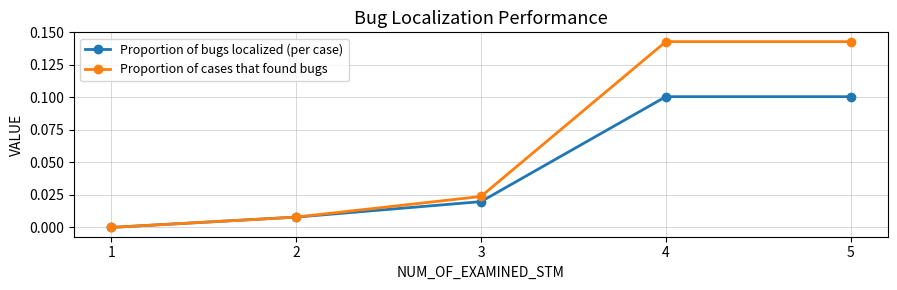

Does the chart display data point markers on the line(s)?

Yes